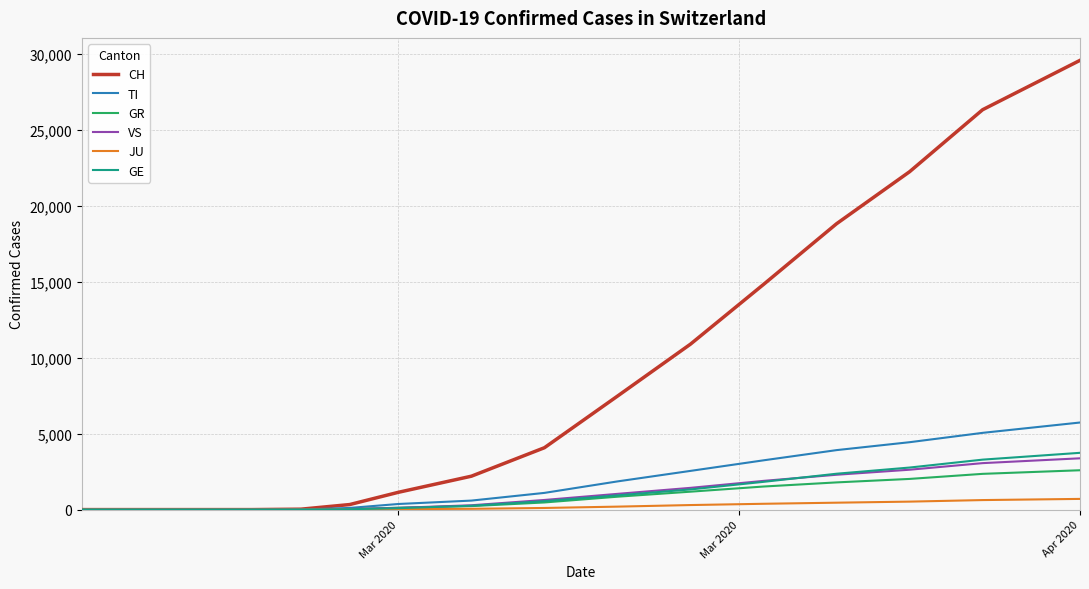

Which series has the largest total across all categories?

CH